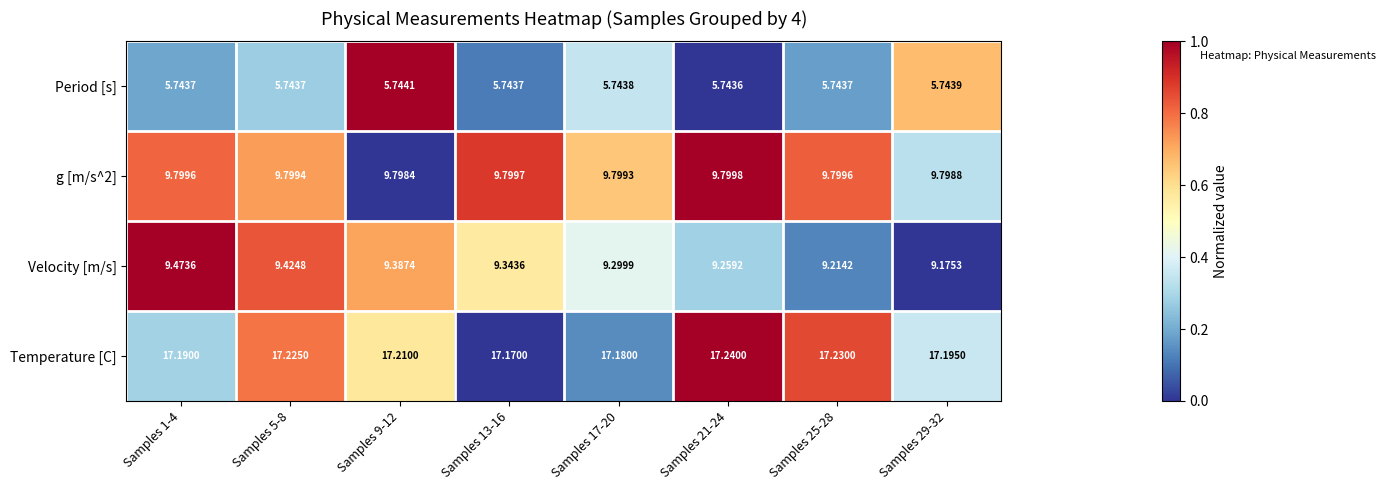

At Samples 21-24, list the series in order from largest to smallest.

Temperature [C], g [m/s^2], Velocity [m/s], Period [s]